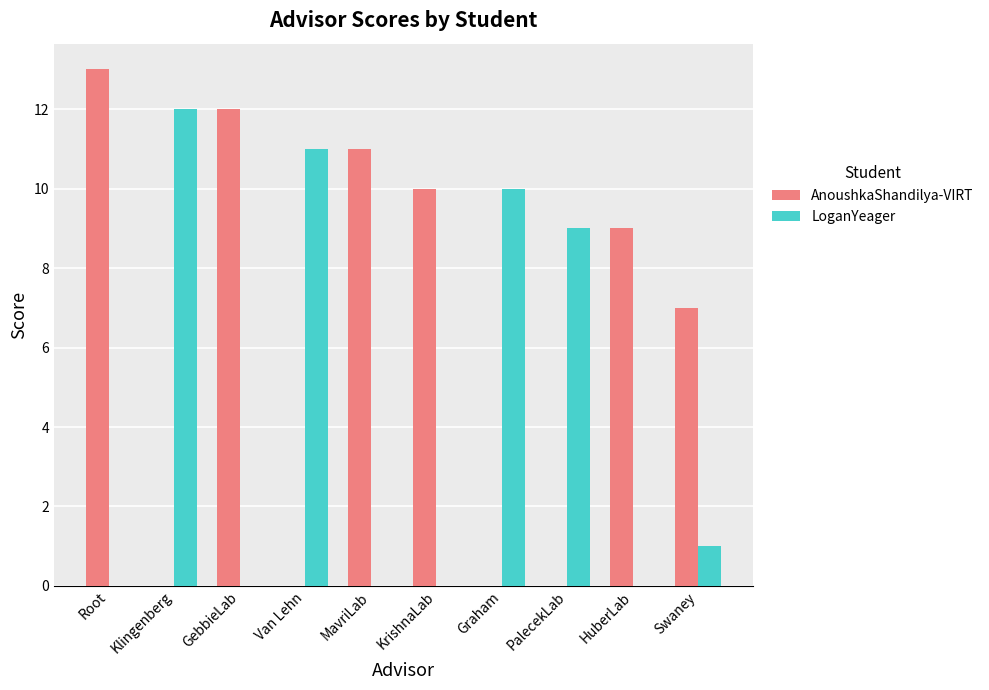

Which category has the highest value across all series?

Root